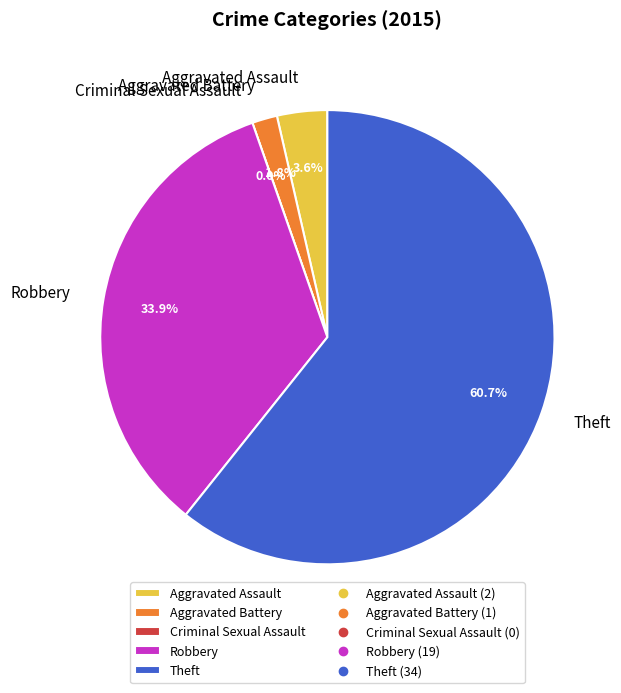

To the nearest percent, what is the difference between the Aggravated Battery and Criminal Sexual Assault slice percentages?

2%